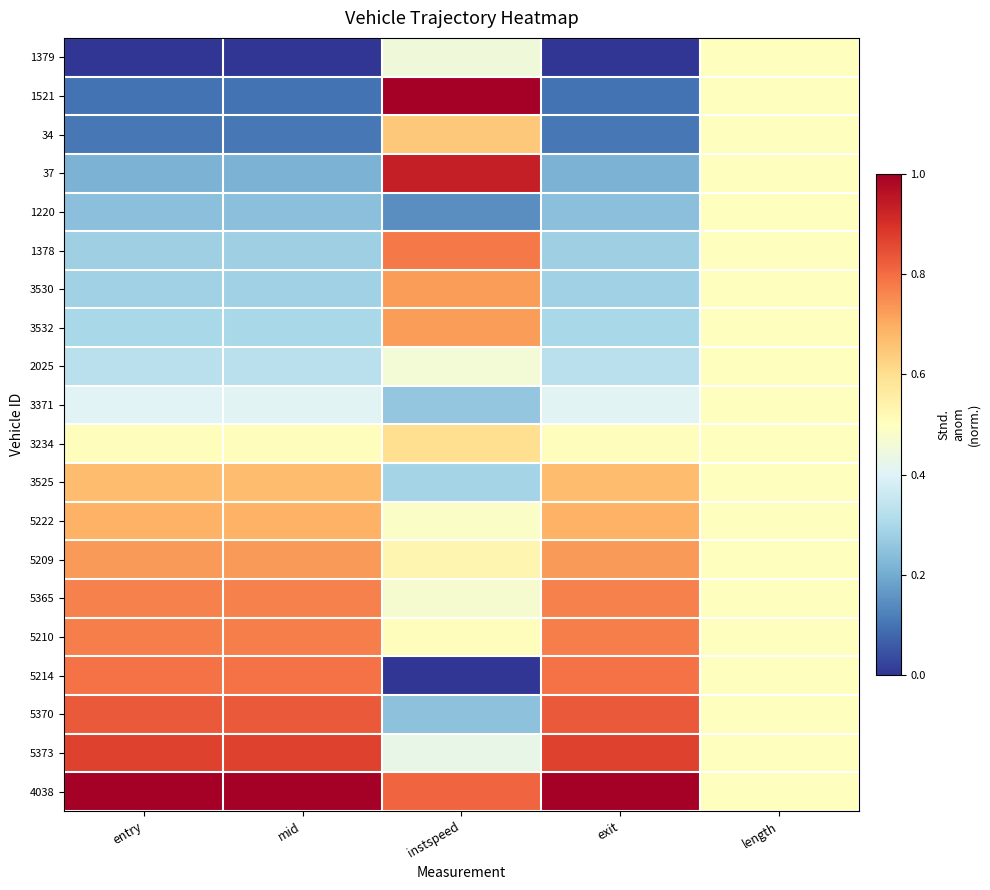

What is the difference between the highest and lowest values at entry?

1.0